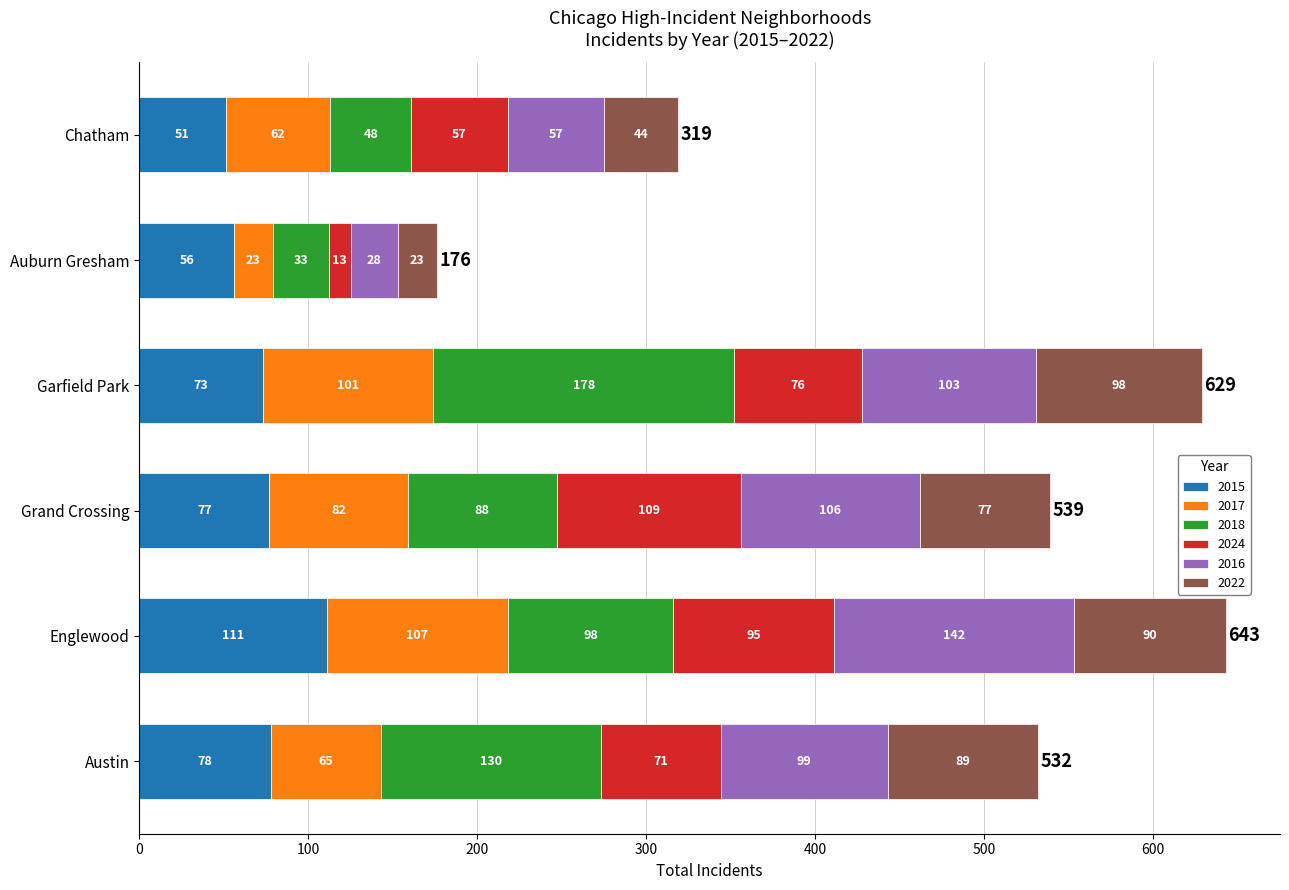

What are all the series names shown in the legend?

2015, 2017, 2018, 2024, 2016, 2022